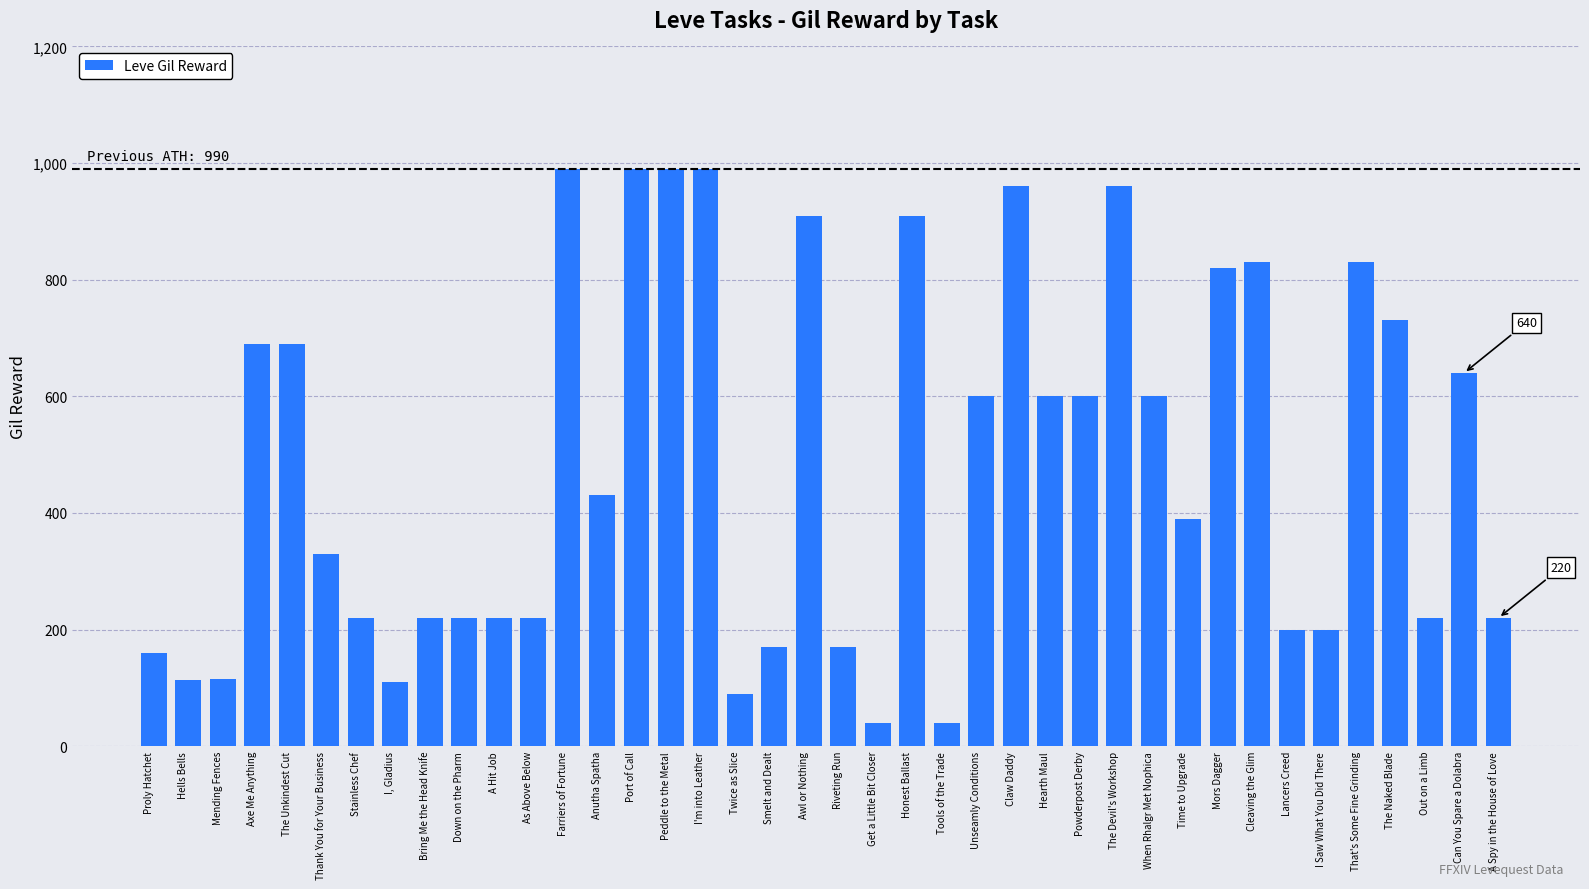

Are the bars horizontal?

No